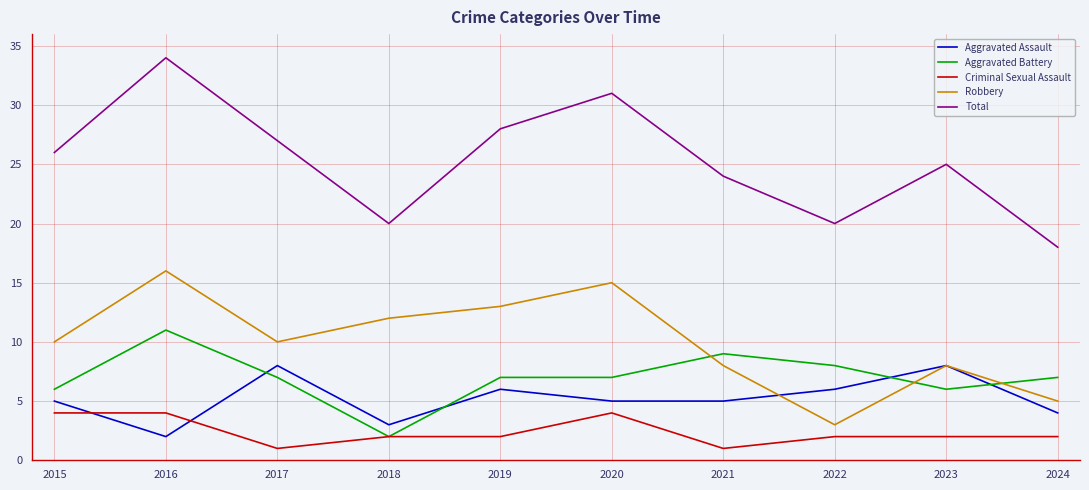

True or false: Total and Criminal Sexual Assault intersect in this chart.

False